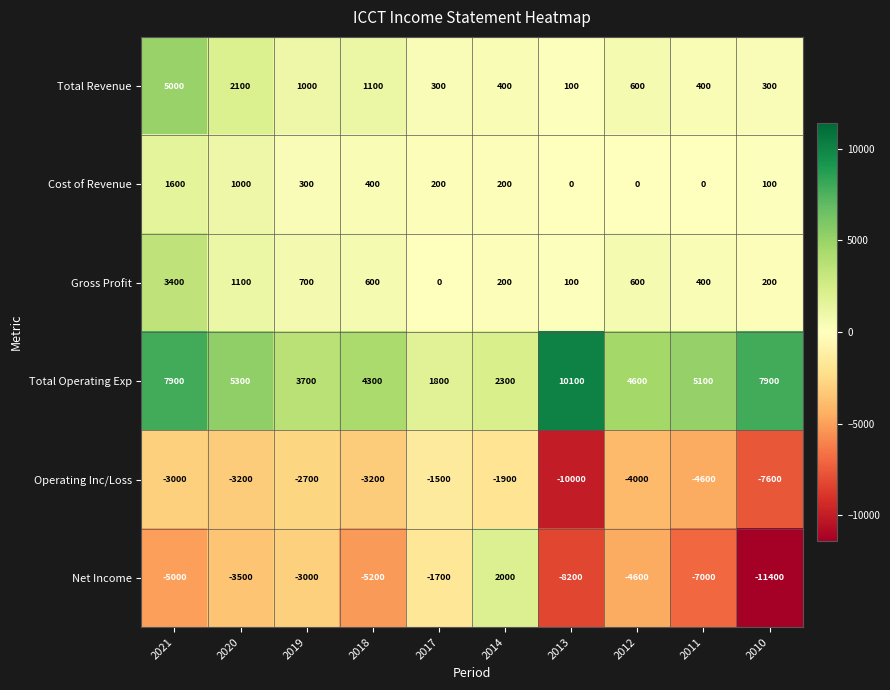

Is it true that Operating Inc/Loss equals -3604 at 2019?

False